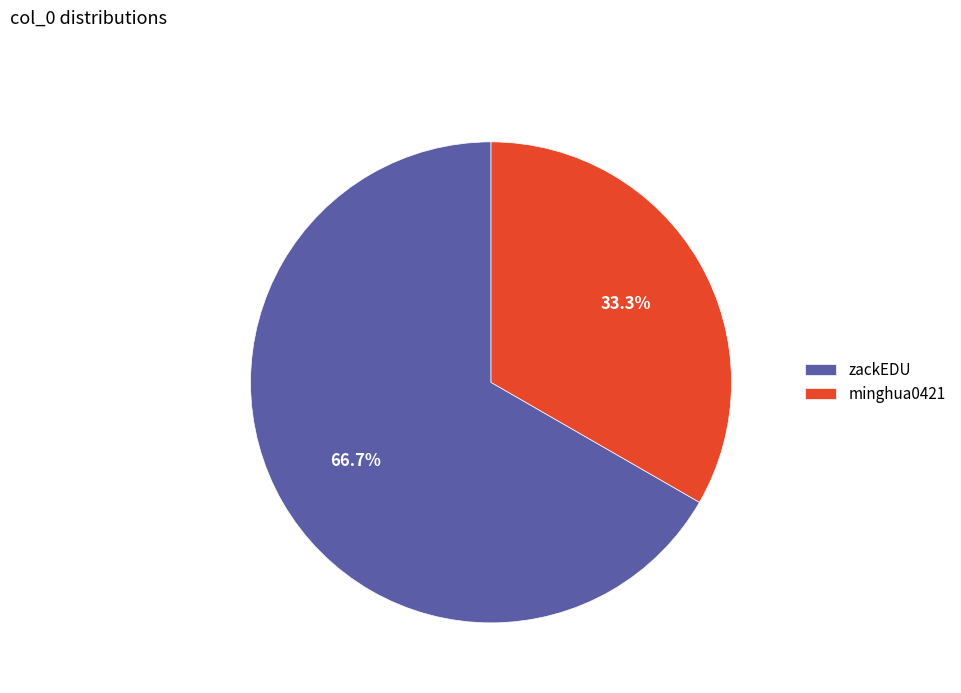

The zackEDU slice represents 72% of the pie. True or false?

False